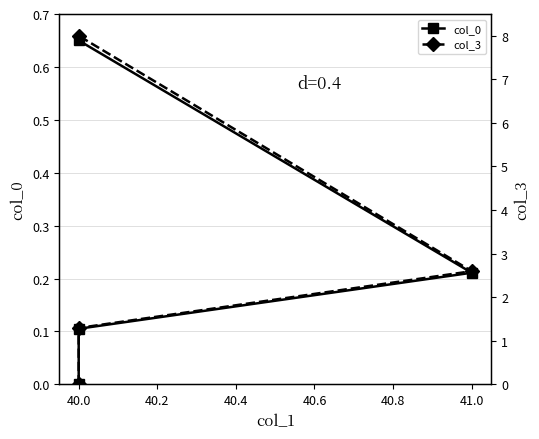

What is the value of the col_3 point at the 3rd from the left?

2.6